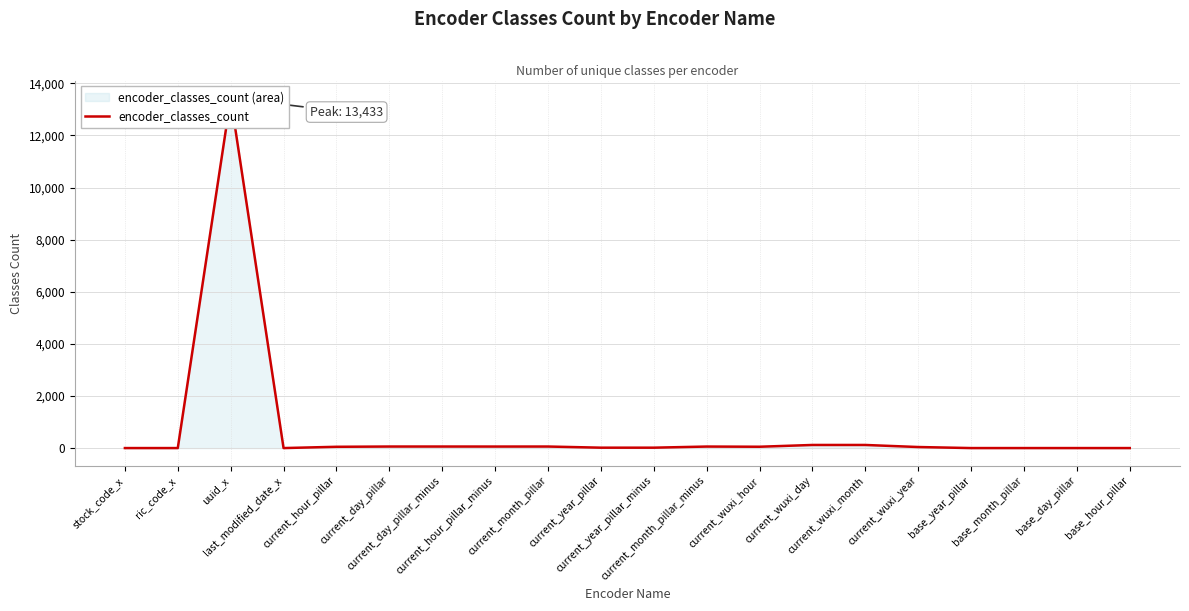

What is the difference between the maximum and minimum values?

13432